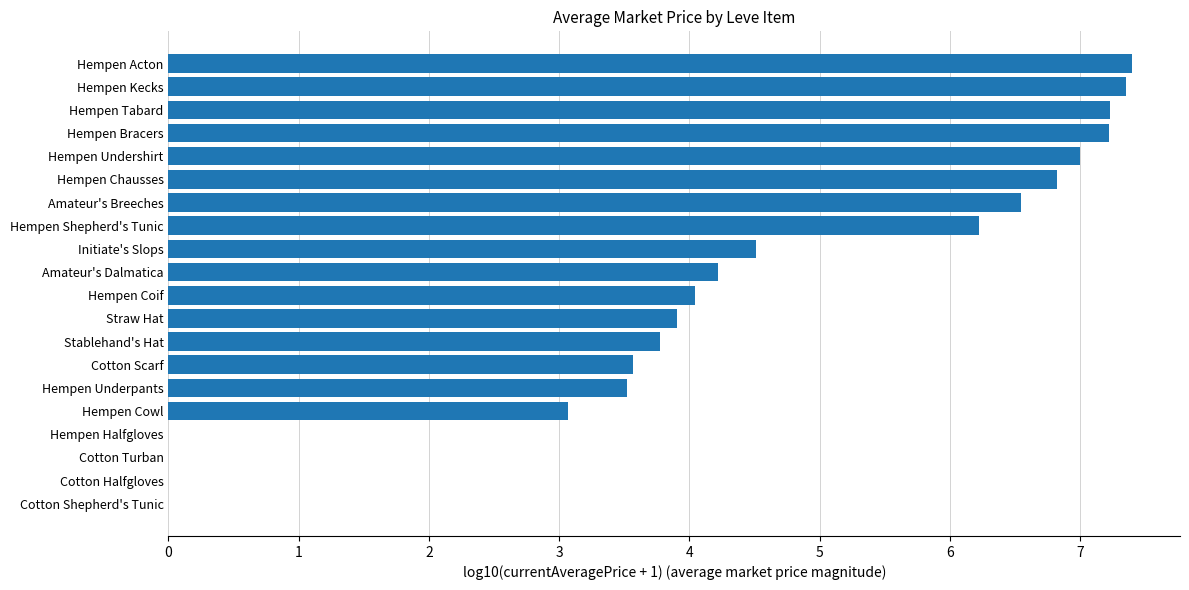

What is the sum of the values at Hempen Bracers and Hempen Underpants?

10.7